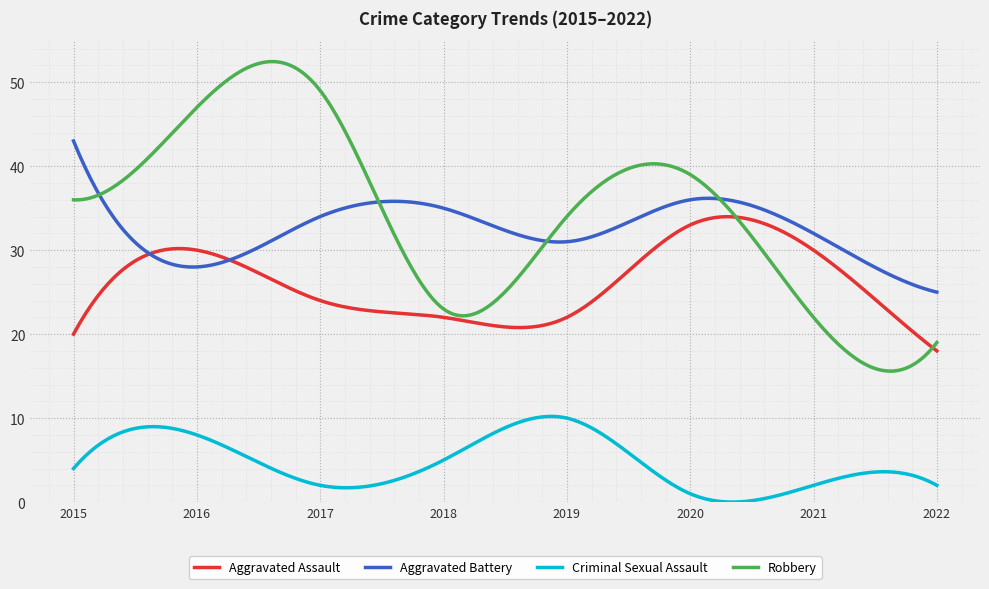

True or false: Criminal Sexual Assault and Aggravated Battery intersect in this chart.

False